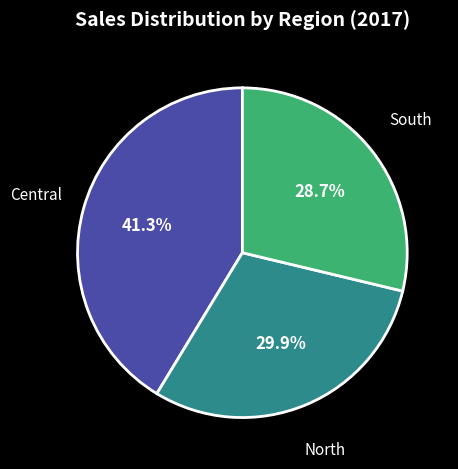

Rank the categories by value from highest to lowest.

Central, North, South